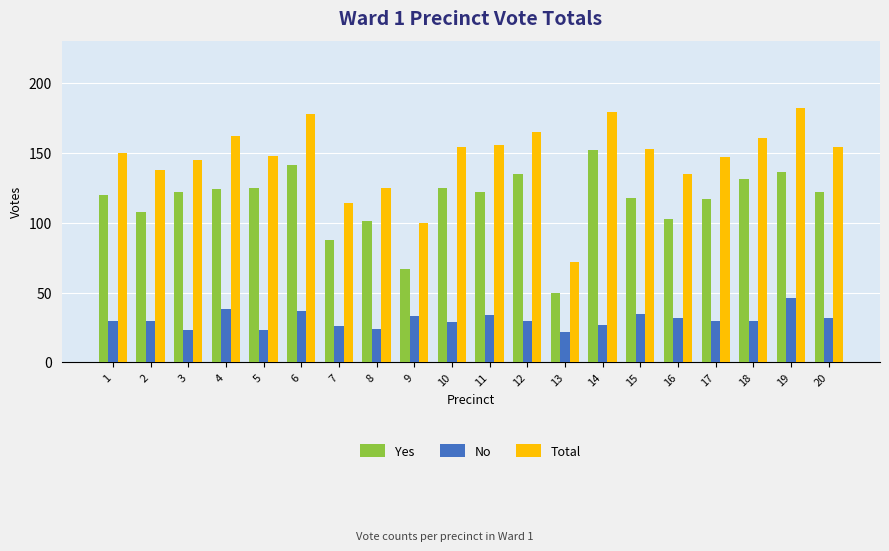

What is the spread (max minus min) of values at 7?

88